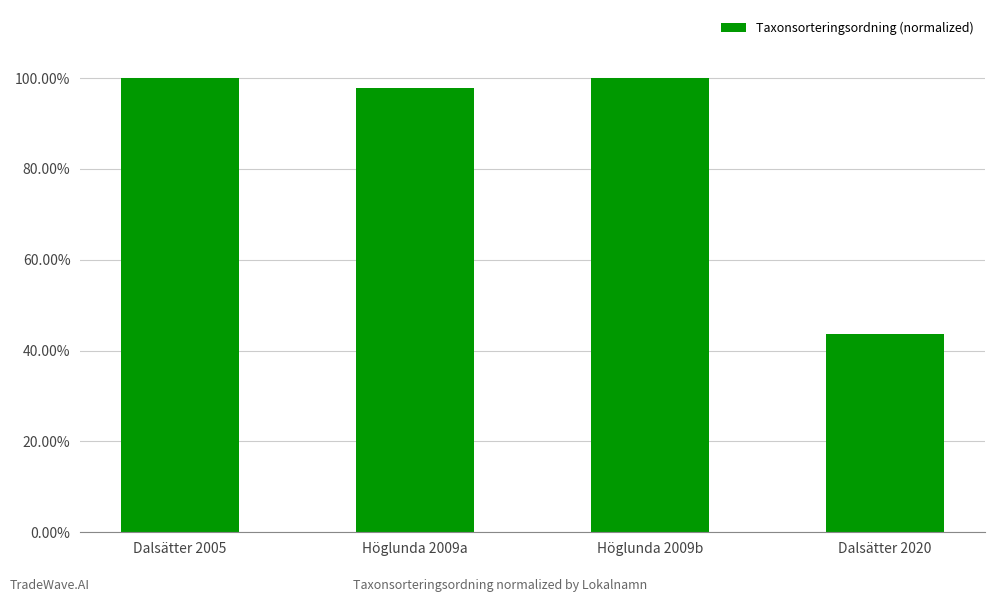

What is the sum of the values at Dalsätter 2005 and Höglunda 2009b?

2.0